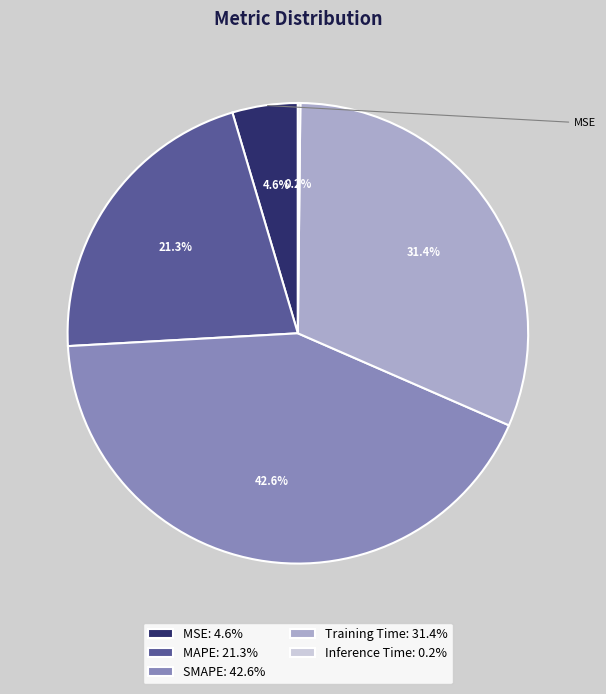

What percentage do MSE: 4.6% and Training Time: 31.4% together represent?

36.0%